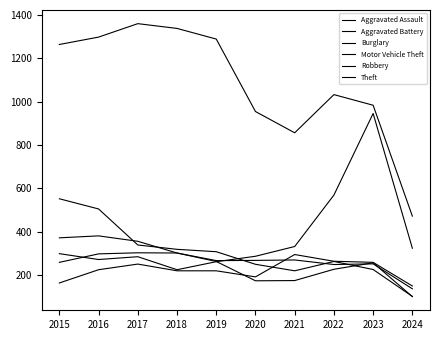

What is the difference between the Aggravated Battery values at 2022 and 2021?

21